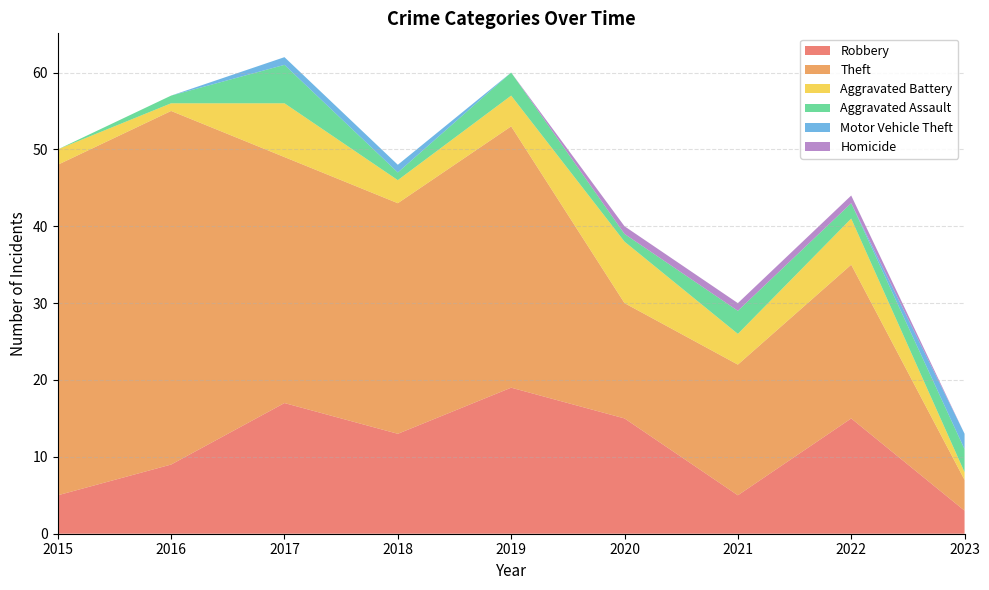

Reading left to right, list all the values displayed in this chart.

Robbery: 5	9	17	13	19	15	5	15	3
Theft: 43	46	32	30	34	15	17	20	4
Aggravated Battery: 2	1	7	3	4	8	4	6	1
Aggravated Assault: 0	1	5	1	3	1	3	2	3
Motor Vehicle Theft: 0	0	1	1	0	0	0	0	2
Homicide: 0	0	0	0	0	1	1	1	0